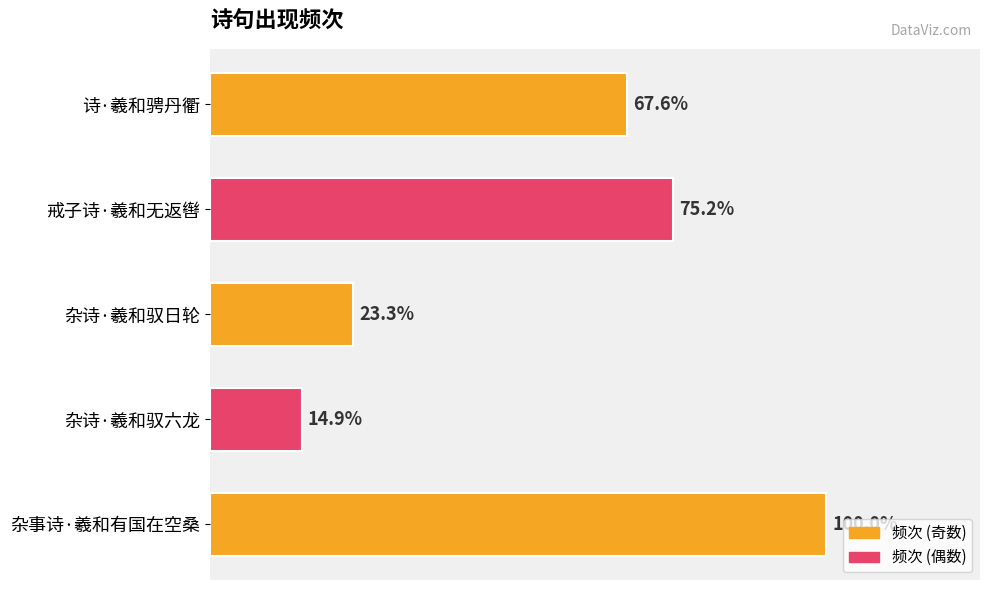

Does the chart contain any negative values?

No